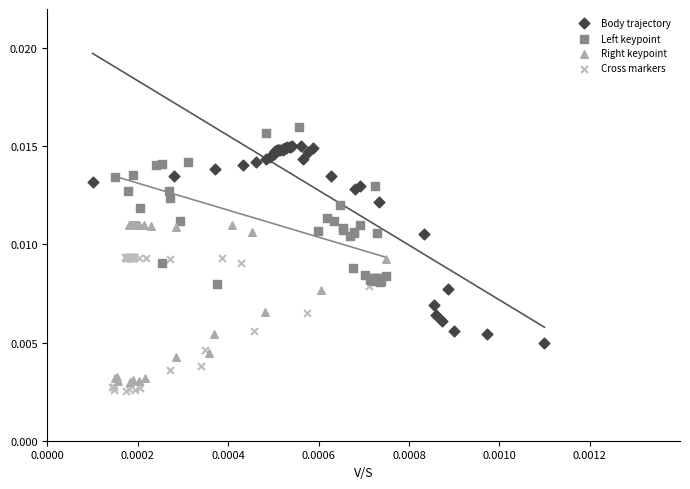

What are all the series names shown in the legend?

Body trajectory, Left keypoint, Right keypoint, Cross markers